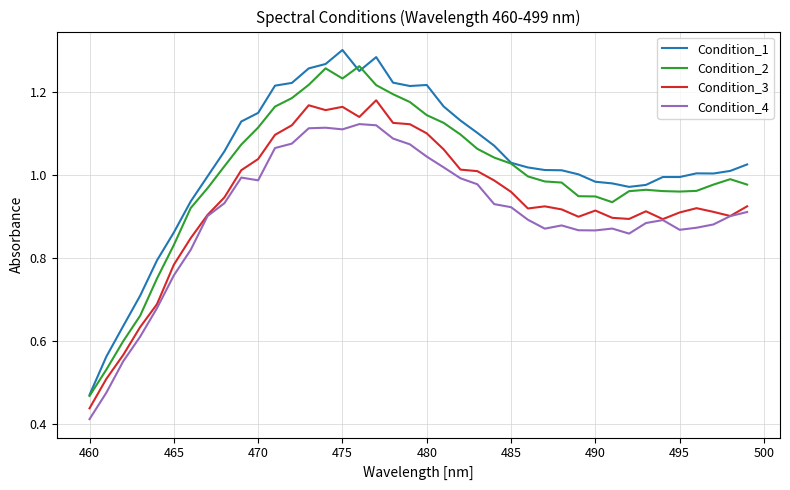

True or false: Condition_3 has more than 1 points higher than both neighbors.

True